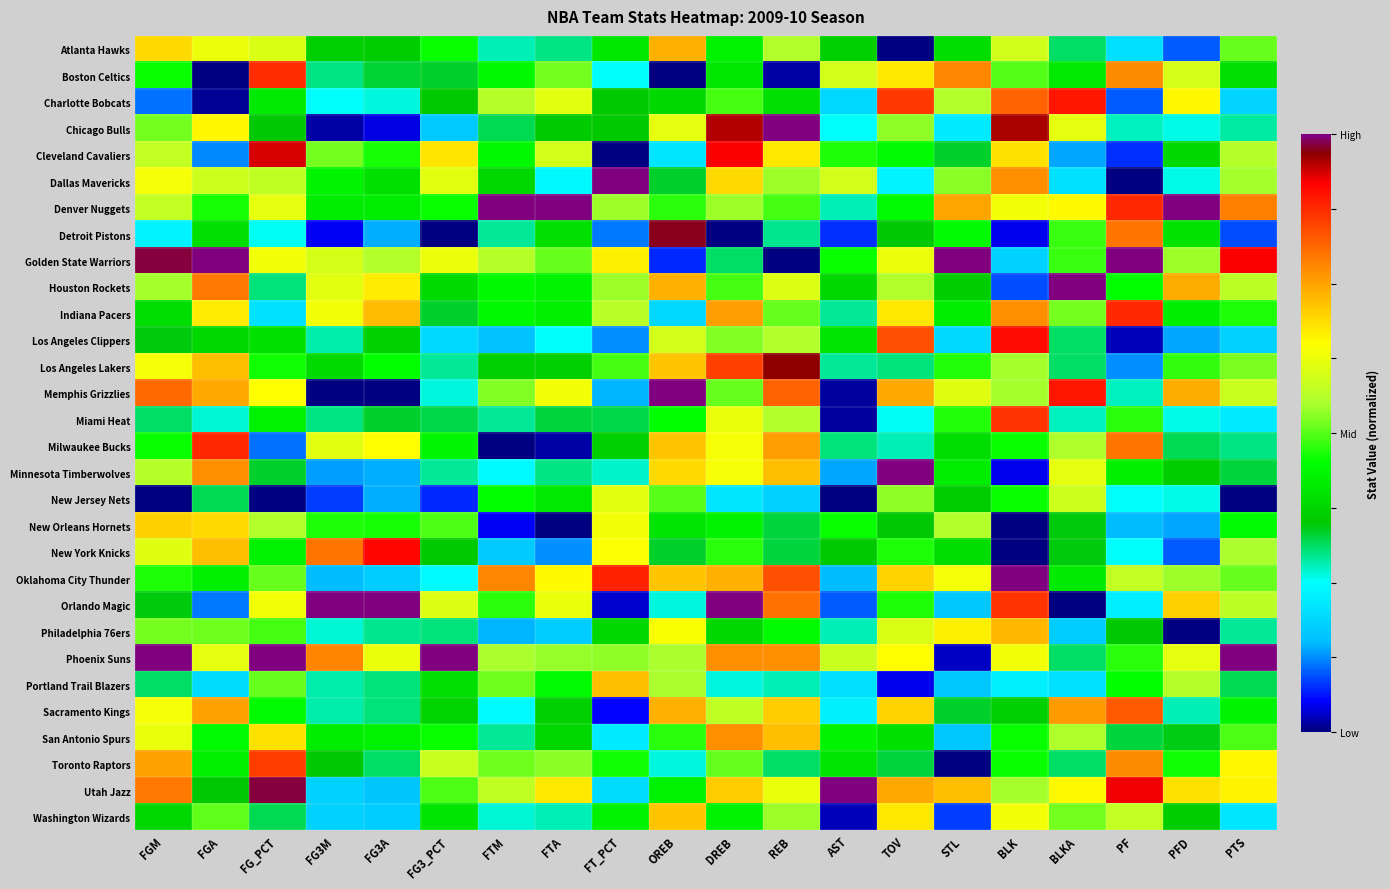

Rank the series by their maximum value, from highest to lowest.

Chicago Bulls, Dallas Mavericks, Denver Nuggets, Golden State Warriors, Houston Rockets, Memphis Grizzlies, Minnesota Timberwolves, Oklahoma City Thunder, Orlando Magic, Phoenix Suns, Utah Jazz, Detroit Pistons, Los Angeles Lakers, Cleveland Cavaliers, New York Knicks, Los Angeles Clippers, Charlotte Bobcats, Milwaukee Bucks, Indiana Pacers, Boston Celtics, Miami Heat, Toronto Raptors, Sacramento Kings, San Antonio Spurs, Atlanta Hawks, Philadelphia 76ers, Portland Trail Blazers, Washington Wizards, New Orleans Hornets, New Jersey Nets